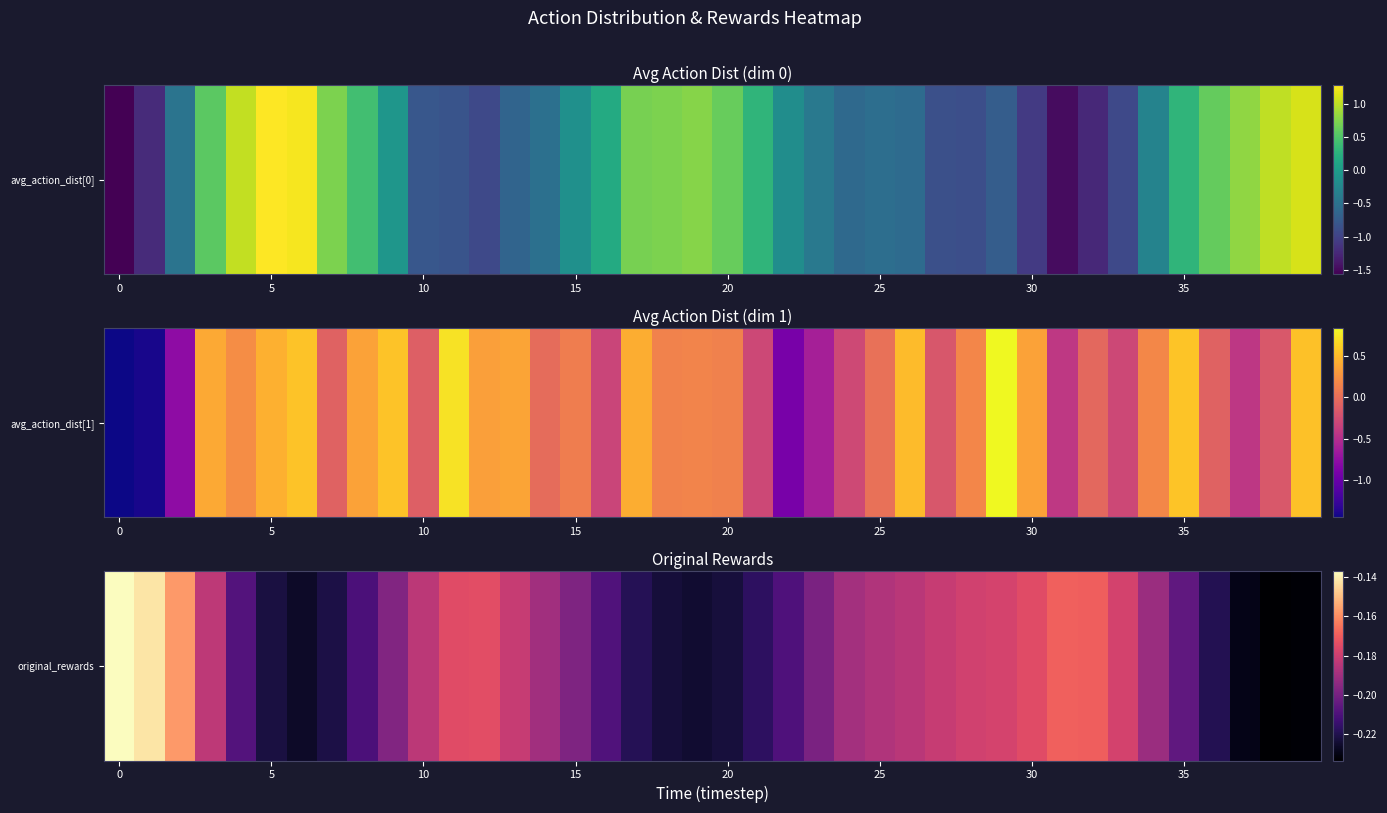

The chart shows a value of -0.4 at 8. True or false?

False